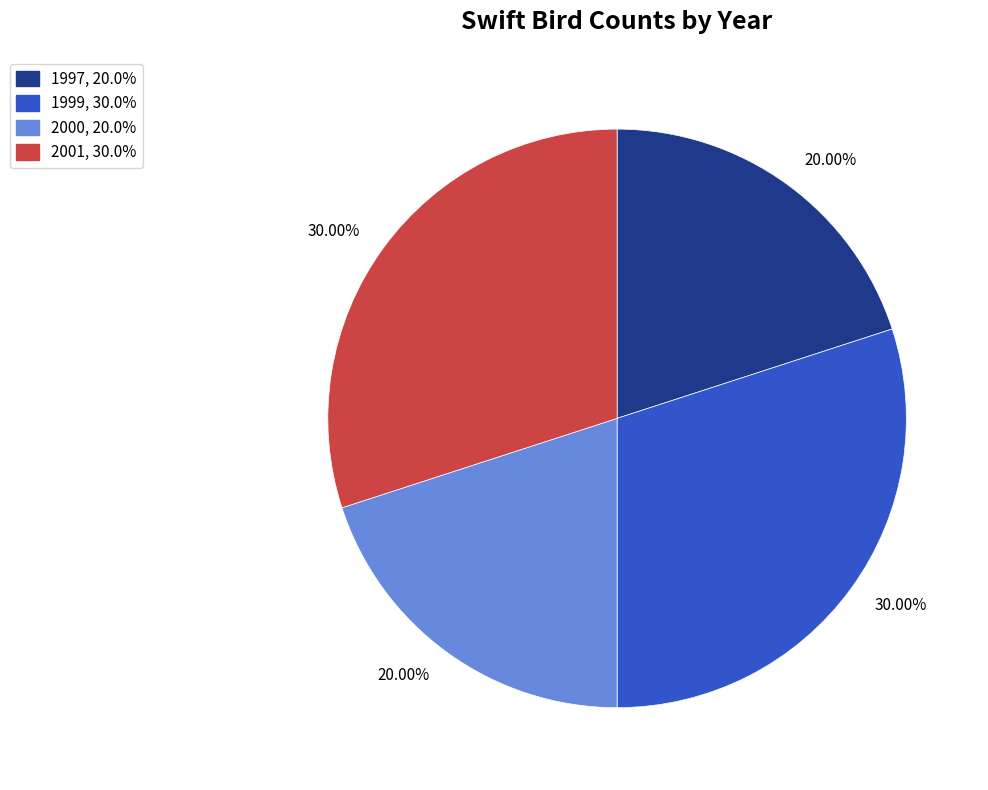

How many segments does this pie chart have?

4